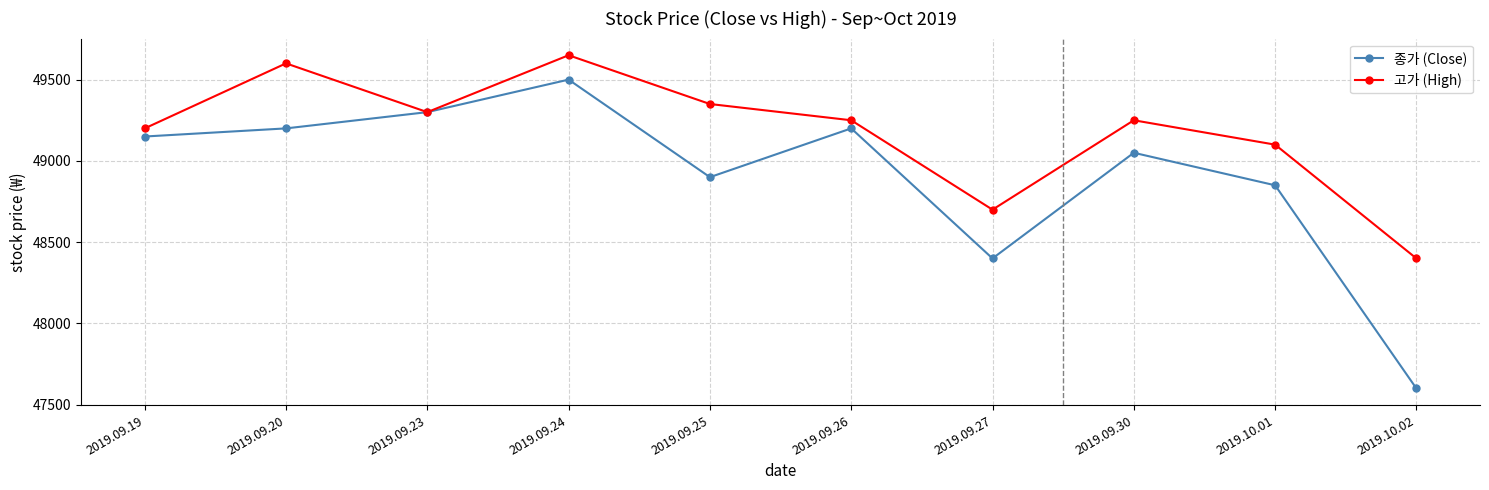

What are all the series names shown in the legend?

종가 (Close), 고가 (High)